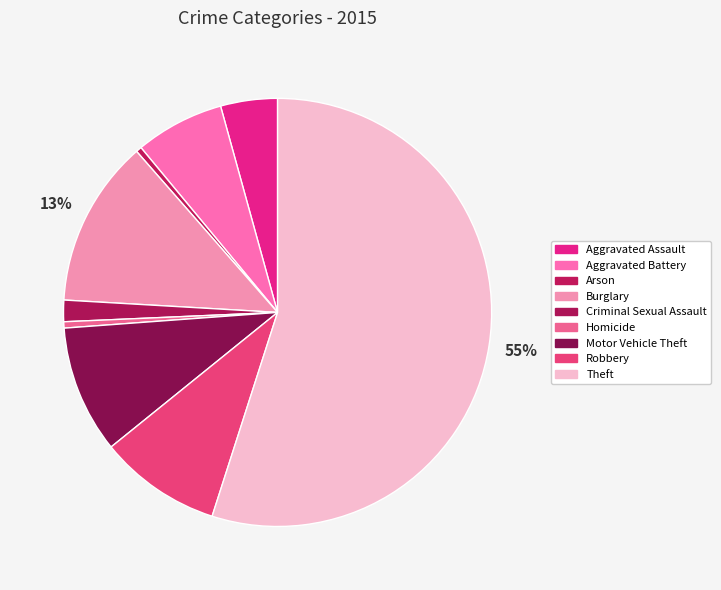

Is it true that Aggravated Battery is 7% of the pie?

True